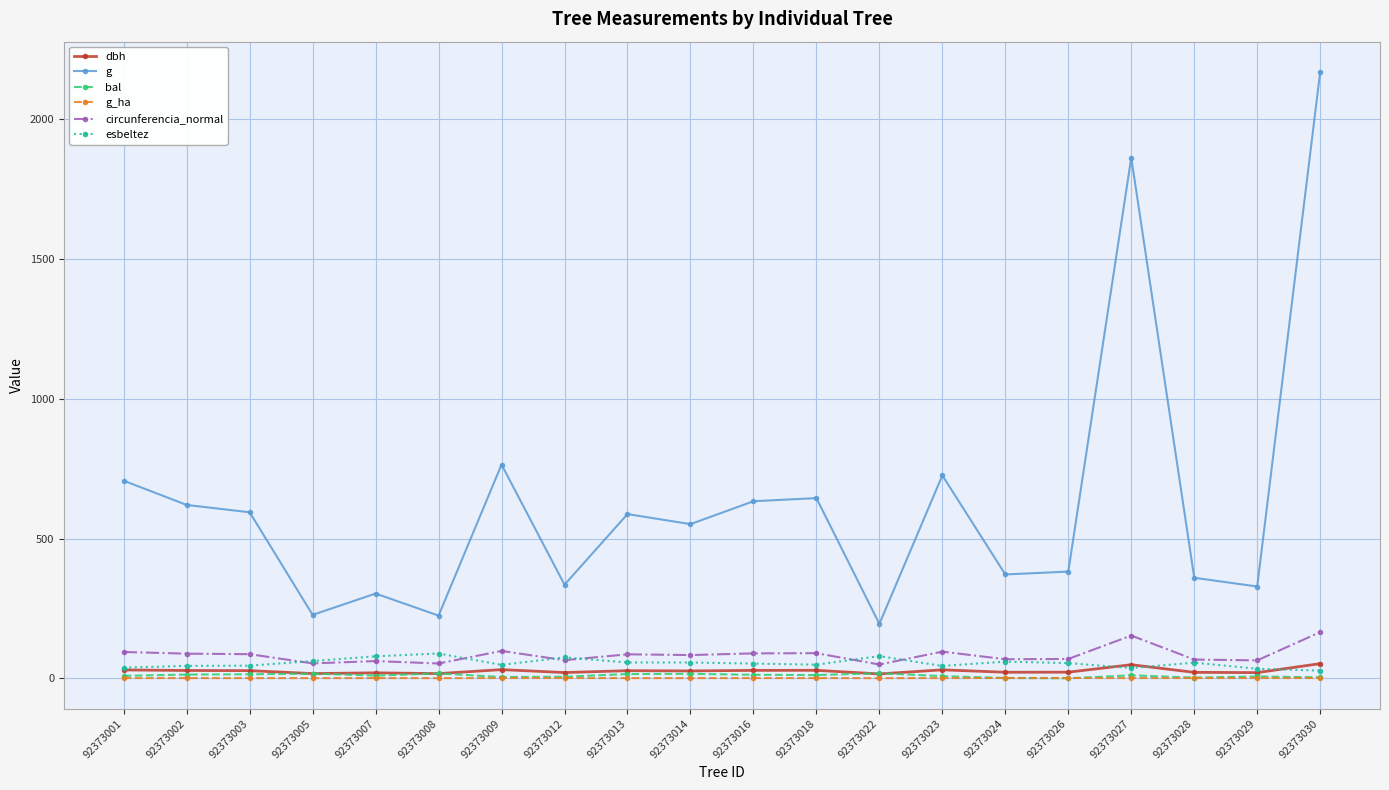

Which series changed the most between 92373014 and 92373029?

g